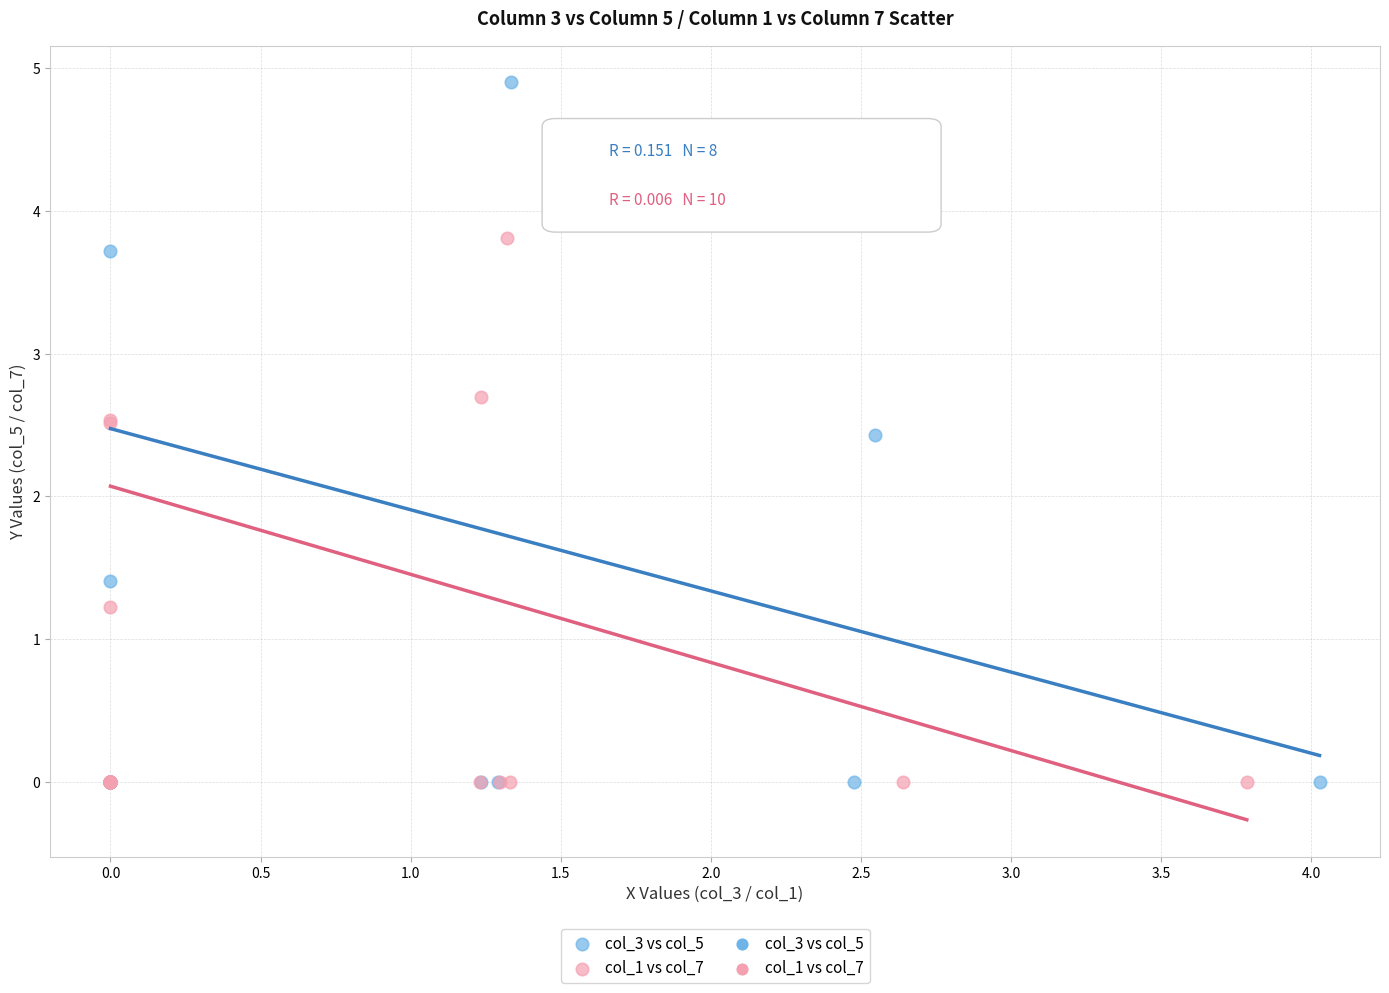

Which series contains the highest Y value?

col_3 vs col_5